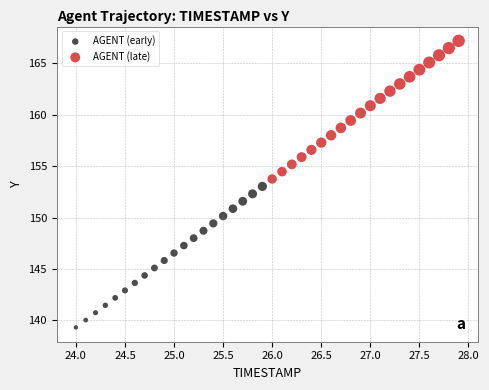

Which series has the widest spread of Y values?

AGENT (early)